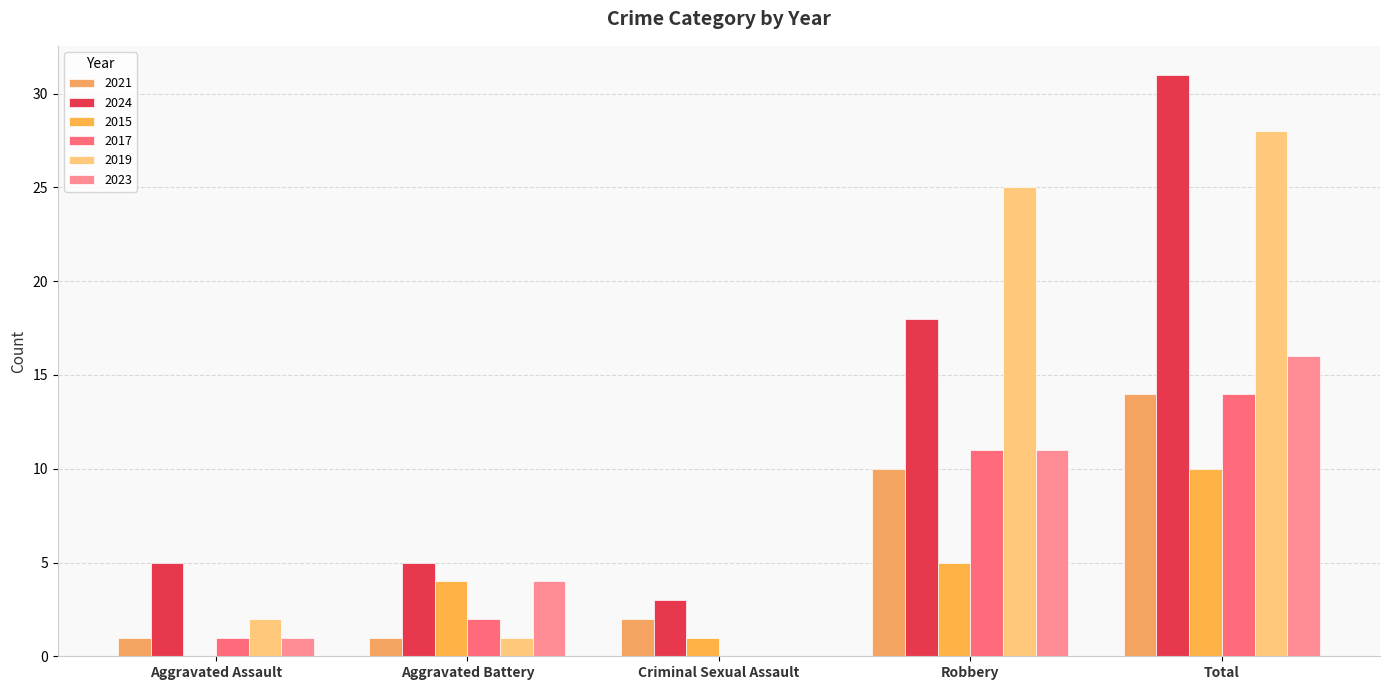

How many series are shown in this chart?

6